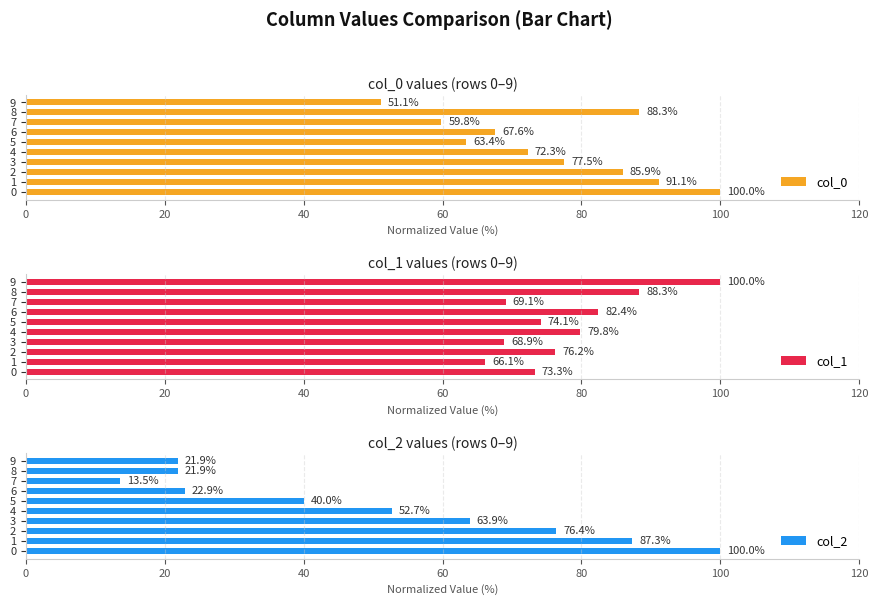

What are all the series names shown in the legend?

col_0, col_1, col_2